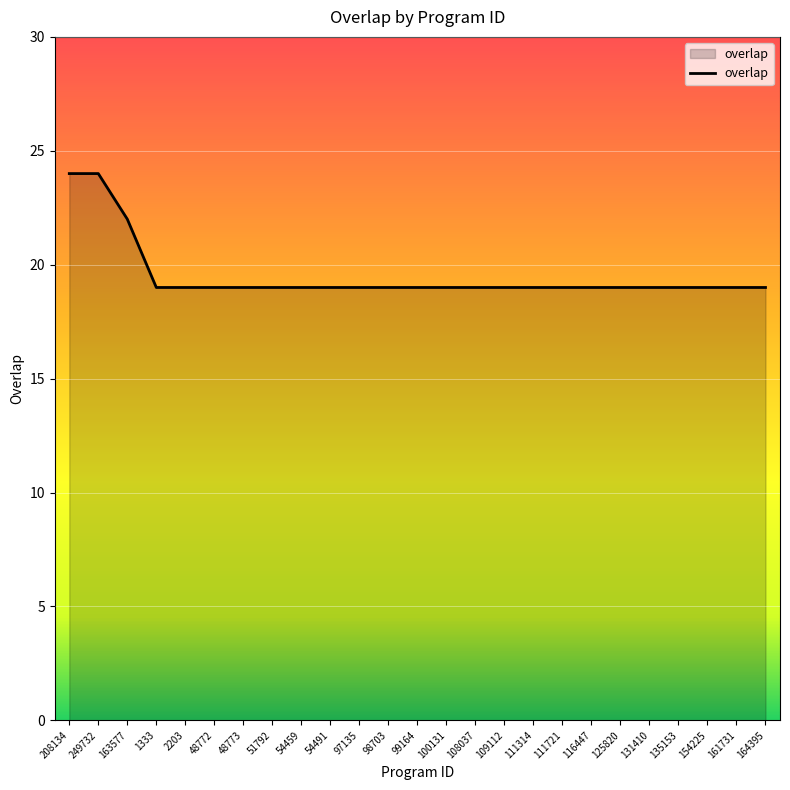

Count the number of data series in this chart.

1